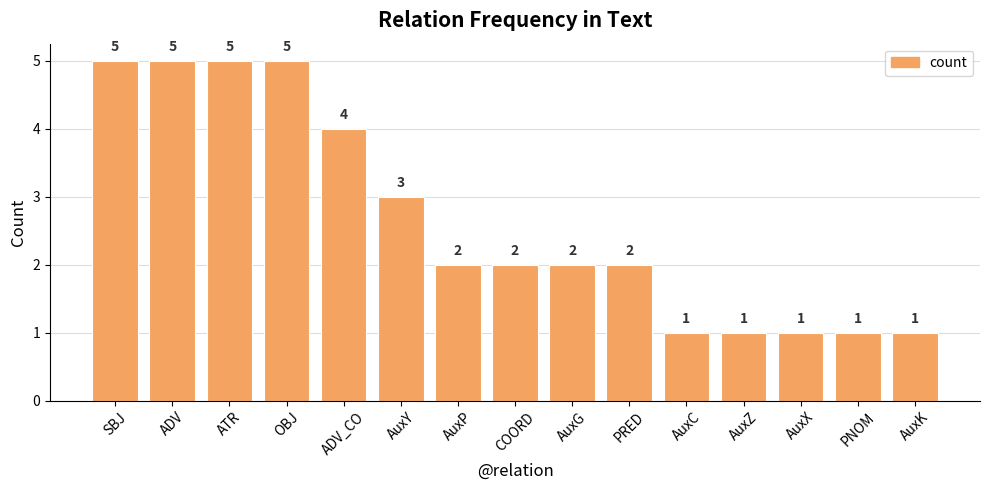

Reading left to right, what are all the values shown in this chart?

5	5	5	5	4	3	2	2	2	2	1	1	1	1	1